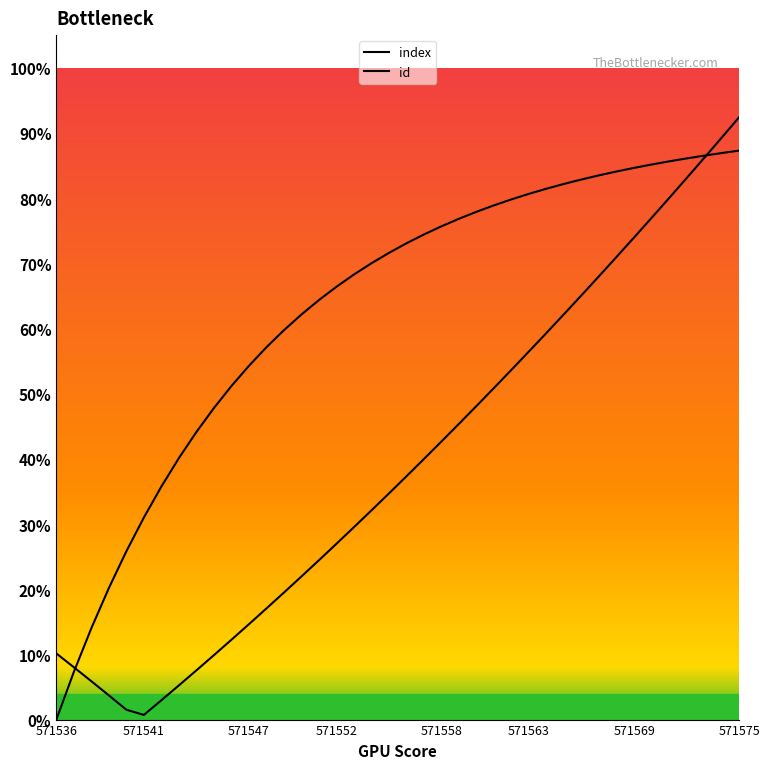

Does the chart have visible grid lines?

No